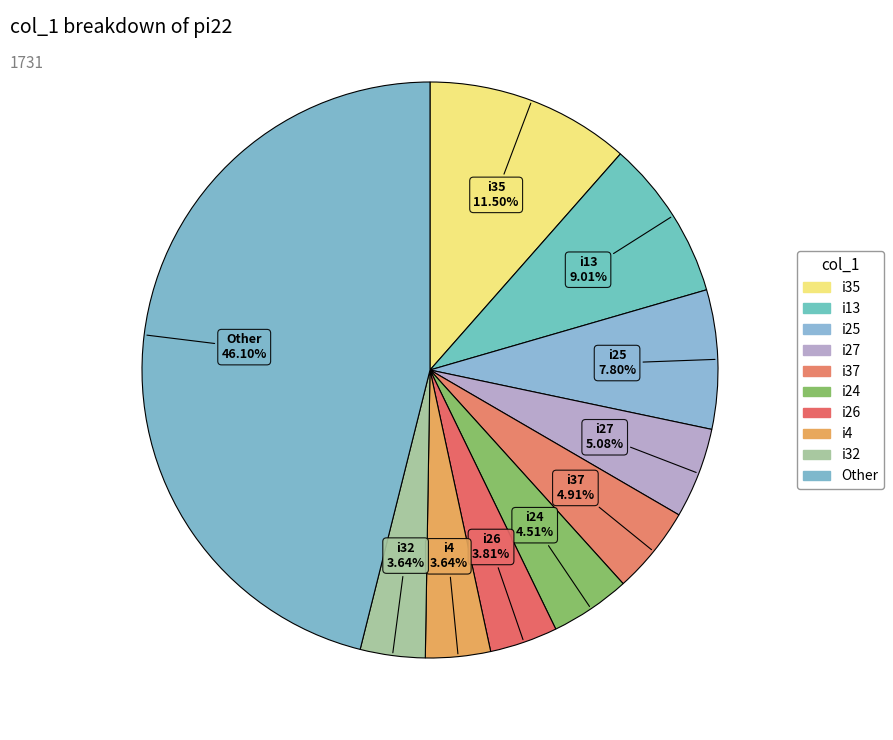

Count the number of slices in the pie.

10